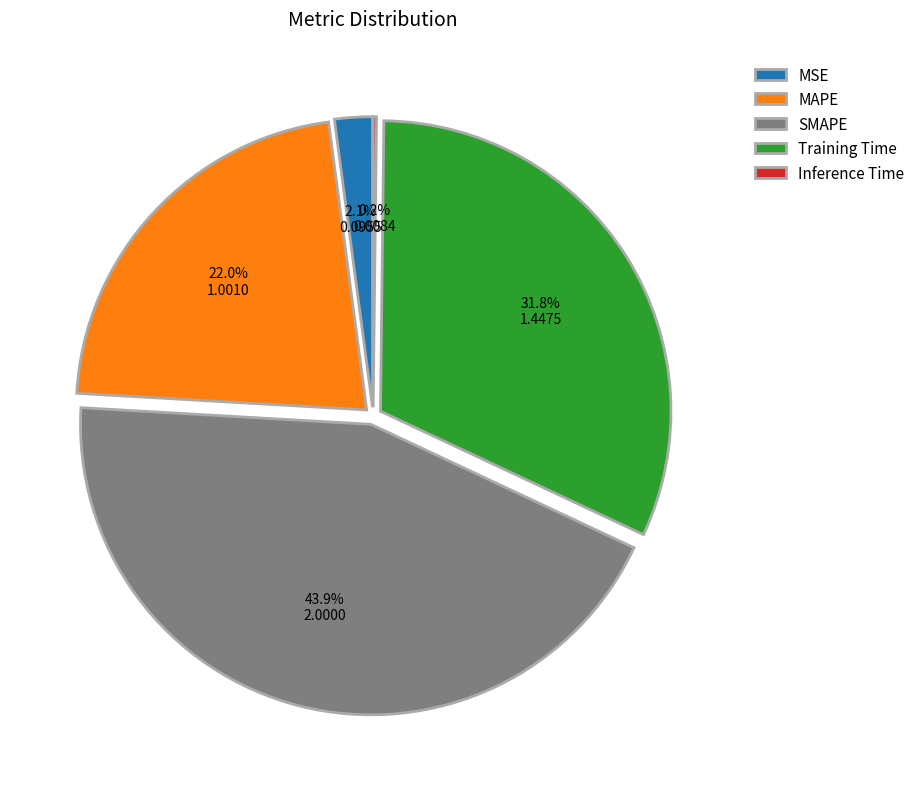

Between Training Time and MAPE, which is larger?

Training Time